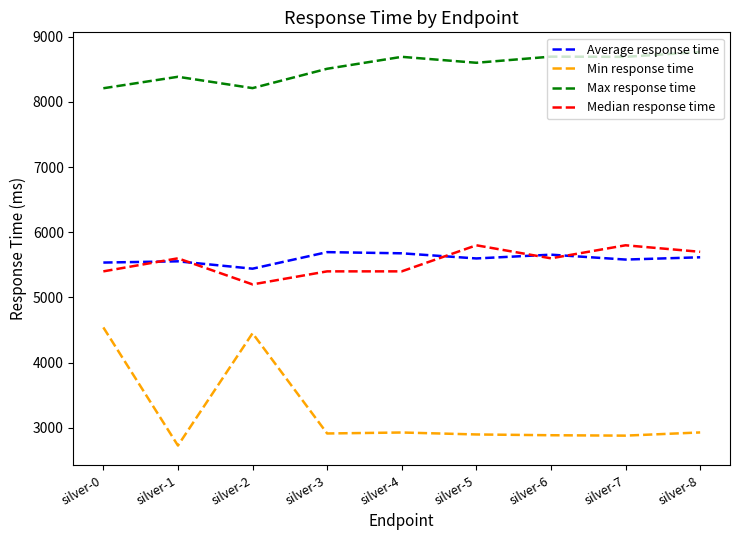

At silver-3, list the series in order from largest to smallest.

Max response time, Average response time, Median response time, Min response time